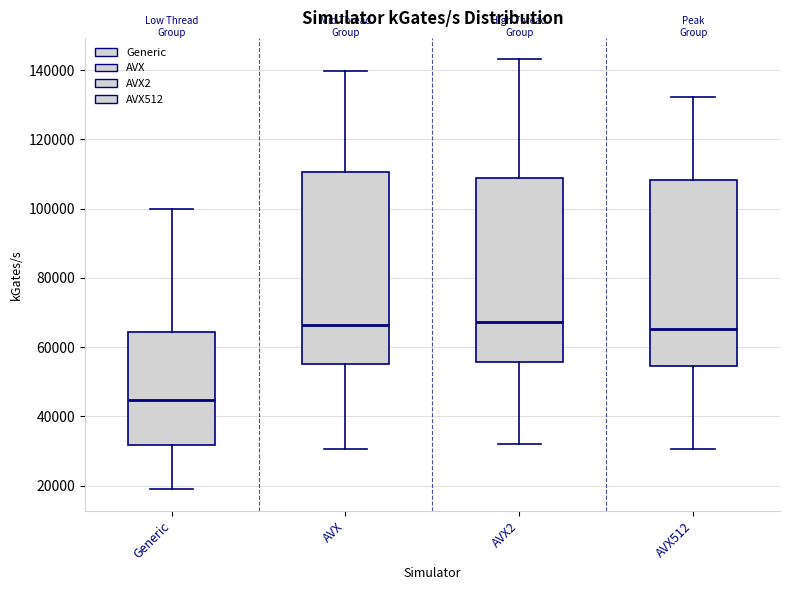

Reading left to right, transcribe this box plot: for each box, give where its median line is, the range the box spans, and where its two whiskers end, as read against the y-axis. The values are not printed on the chart, so give them approximately, as read against the axis.

Generic: median 44000, box 32000 to 64000, whiskers 18000 to 100000
AVX: median 66000, box 56000 to 110000, whiskers 30000 to 140000
AVX2: median 68000, box 56000 to 108000, whiskers 32000 to 144000
AVX512: median 66000, box 54000 to 108000, whiskers 30000 to 132000